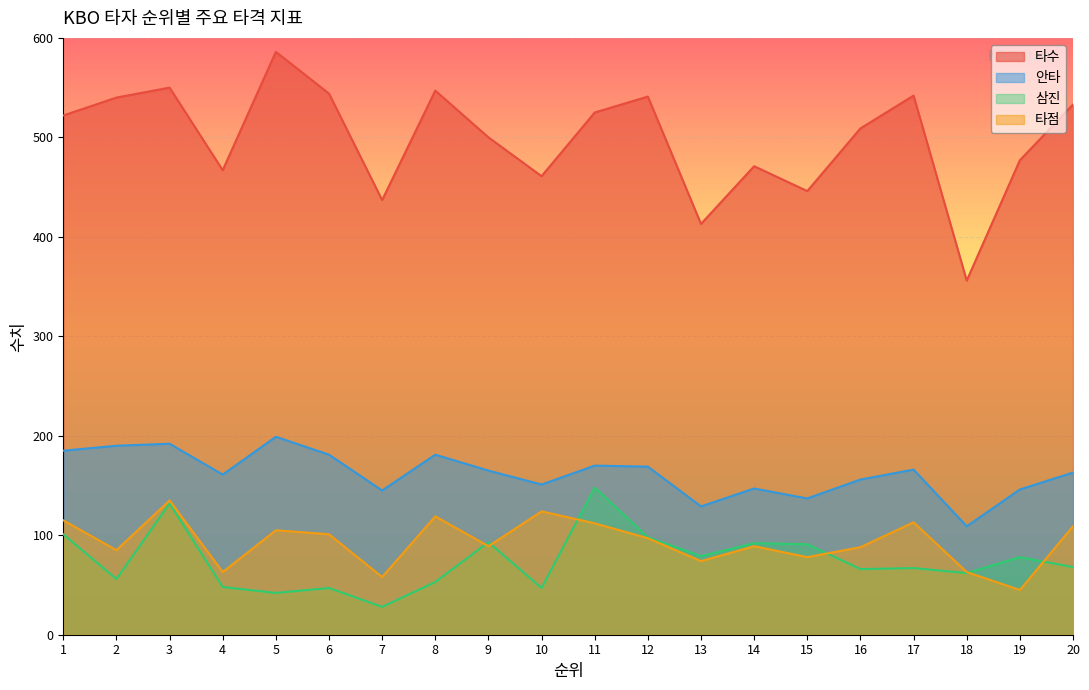

How many interior local valleys does the 안타 series have?

6